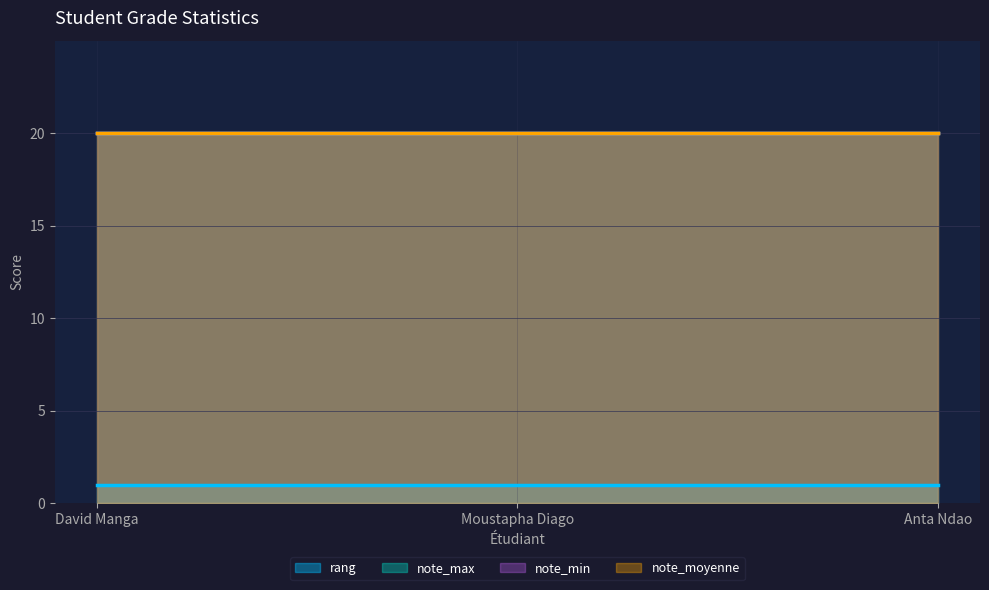

Is it true that rang equals 1 at Moustapha Diago?

True